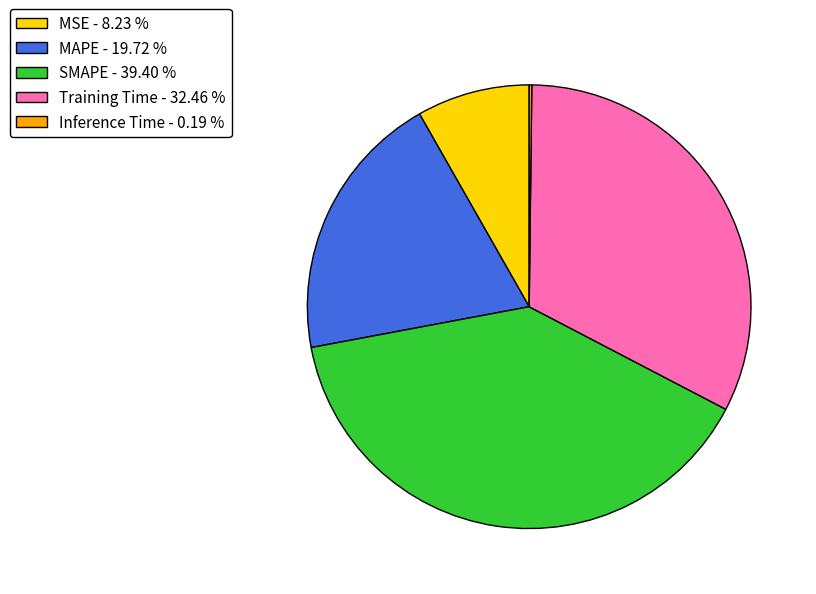

Between MAPE - 19.72 % and SMAPE - 39.40 %, which is larger?

SMAPE - 39.40 %